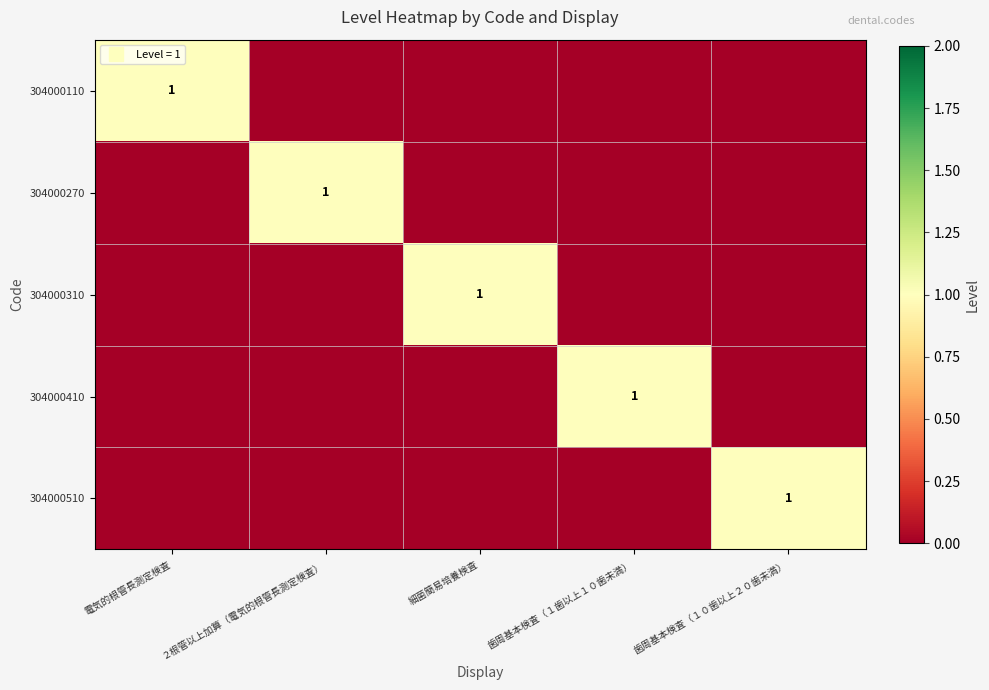

Between 歯周基本検査（１歯以上１０歯未満） and ２根管以上加算（電気的根管長測定検査）, which is larger?

歯周基本検査（１歯以上１０歯未満）